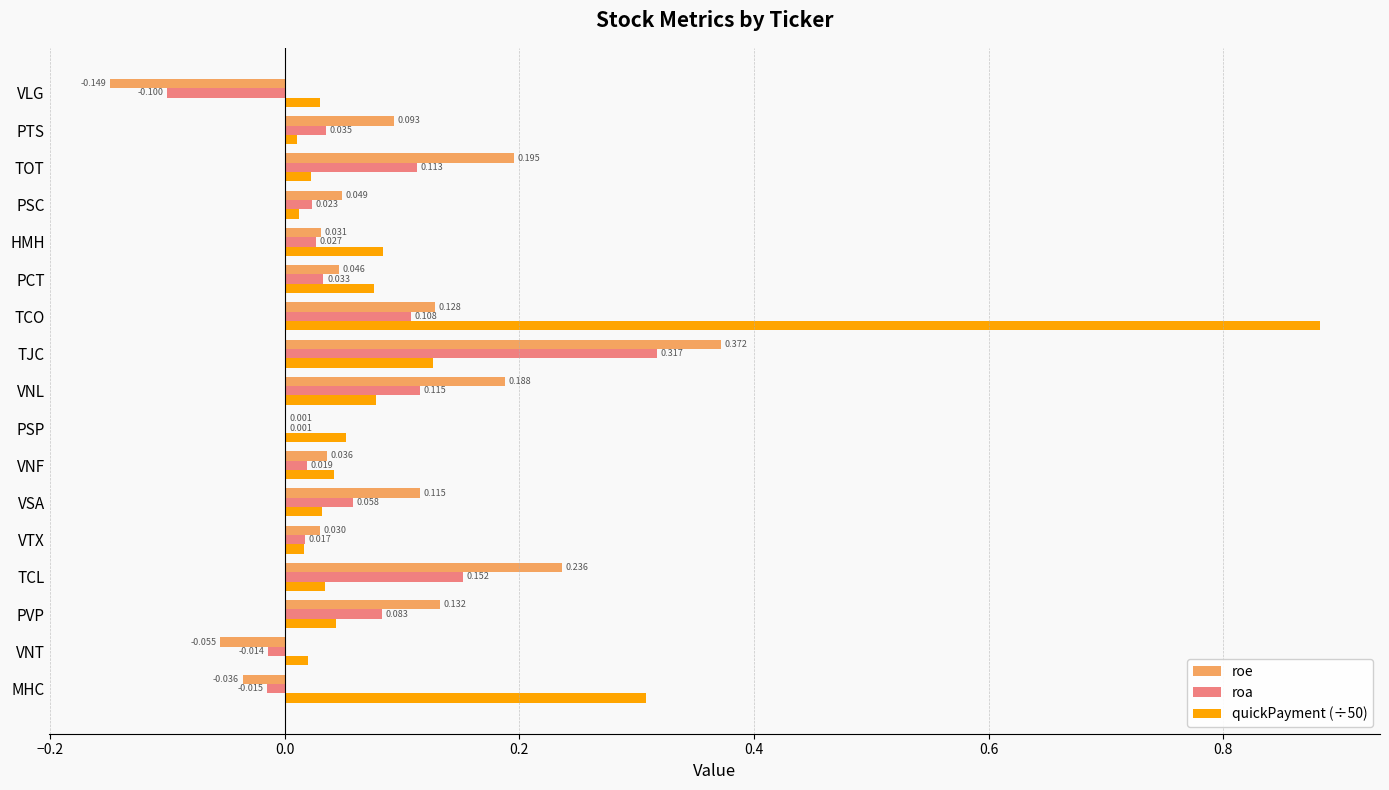

At which label does roa reach its peak?

TJC